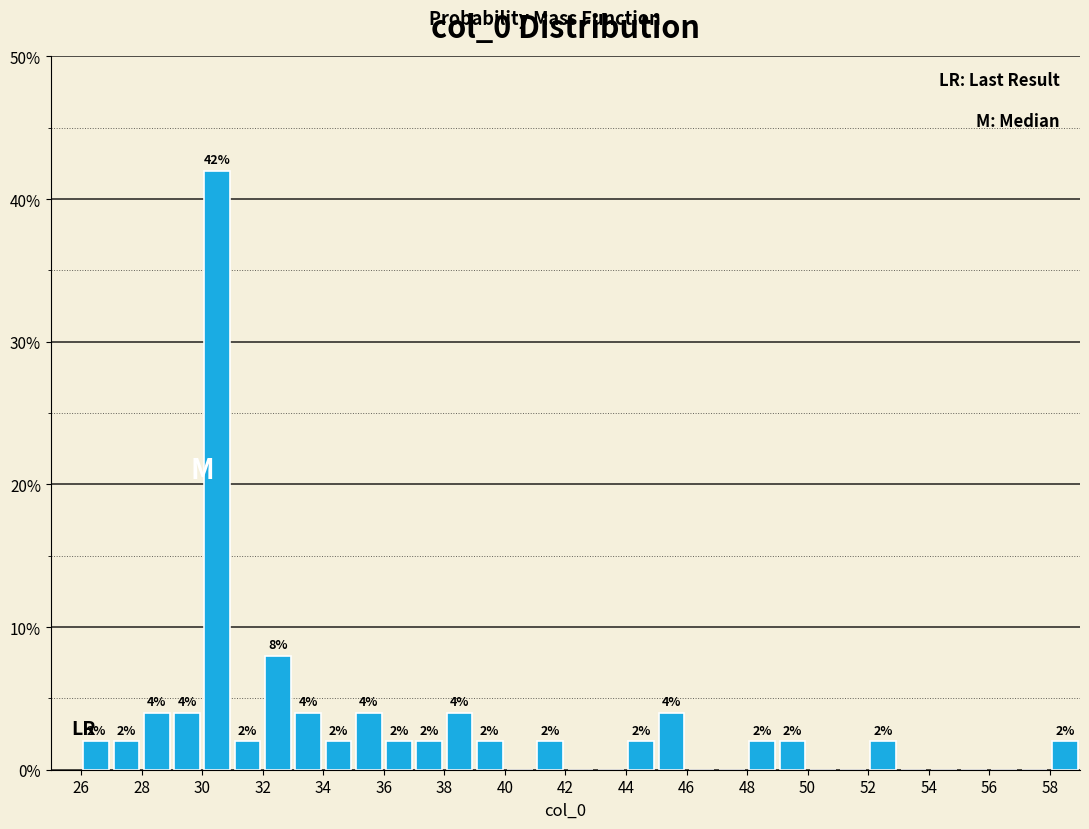

Which range on the x-axis has the tallest bar?

30 to 31